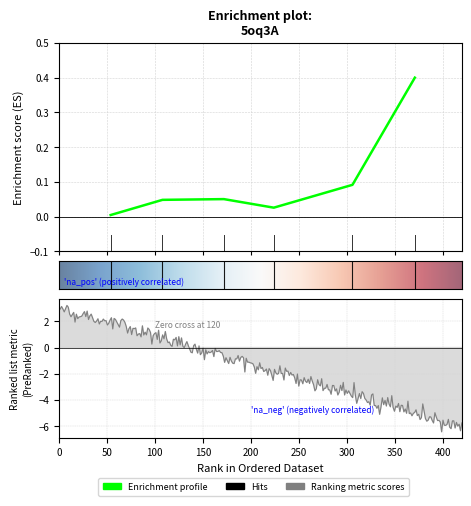

Which label corresponds to the largest value in the chart?

5oq3A371